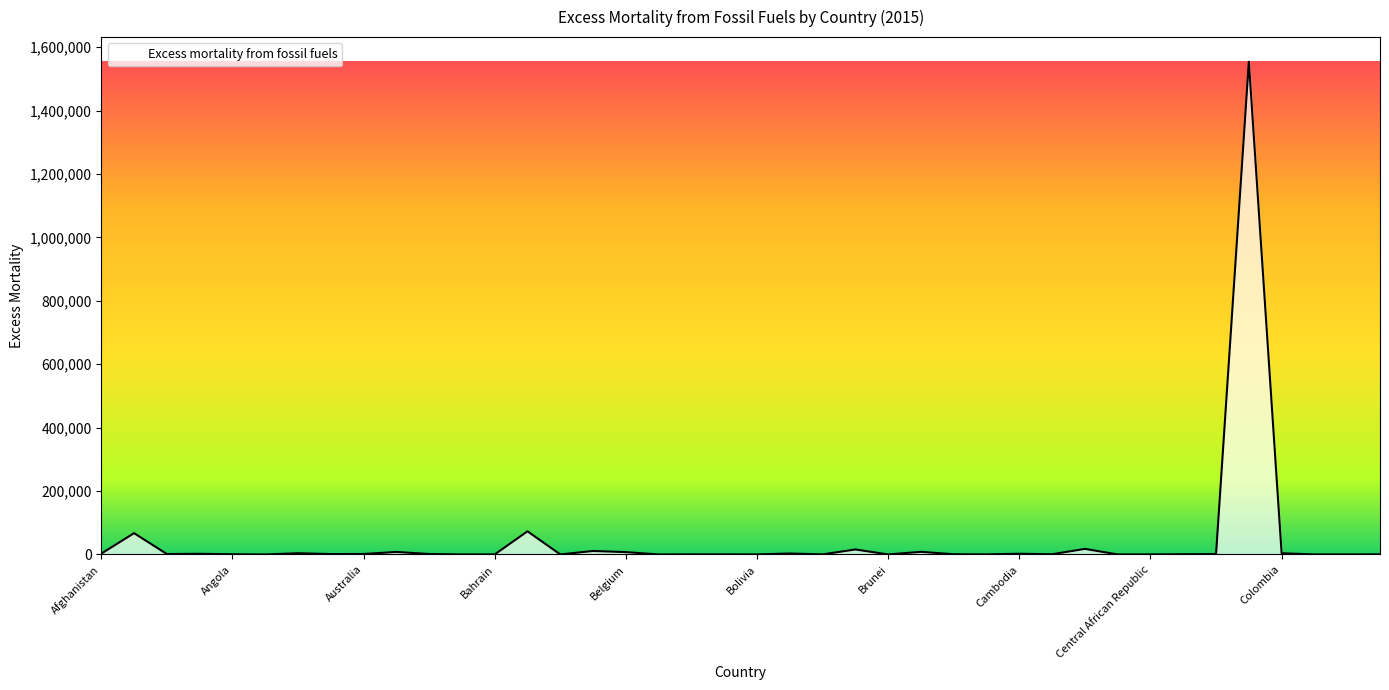

What is the difference between the maximum and minimum values?

1554092